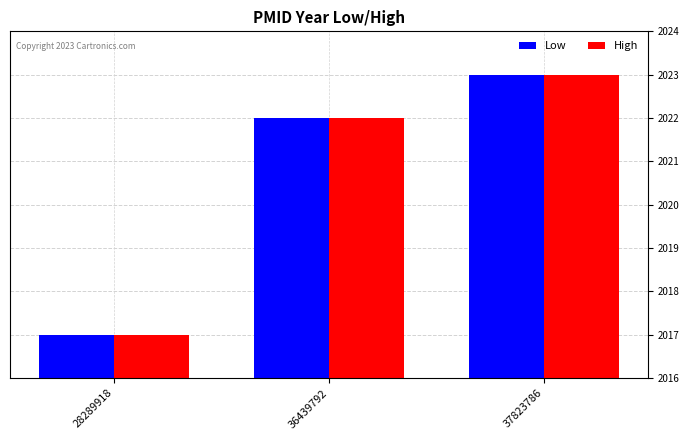

What is the maximum value for High?

2023